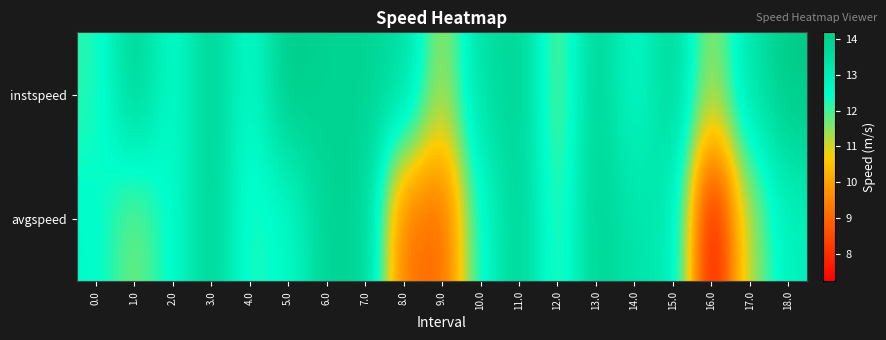

Reading right to left, list all the values displayed in this chart.

instspeed: 18.0=14.2	17.0=13.3	16.0=11.3	15.0=13.8	14.0=12.6	13.0=13.9	12.0=11.6	11.0=13.9	10.0=13.4	9.0=11.2	8.0=13.5	7.0=13.9	6.0=13.9	5.0=14.2	4.0=12.5	3.0=13.9	2.0=12.4	1.0=13.9	0.0=12.2
avgspeed: 18.0=12.9	17.0=11.4	16.0=7.2	15.0=13.1	14.0=13.3	13.0=13.9	12.0=11.9	11.0=13.9	10.0=12.5	9.0=9.0	8.0=9.1	7.0=13.9	6.0=13.9	5.0=12.5	4.0=12.2	3.0=13.9	2.0=12.5	1.0=11.6	0.0=12.5